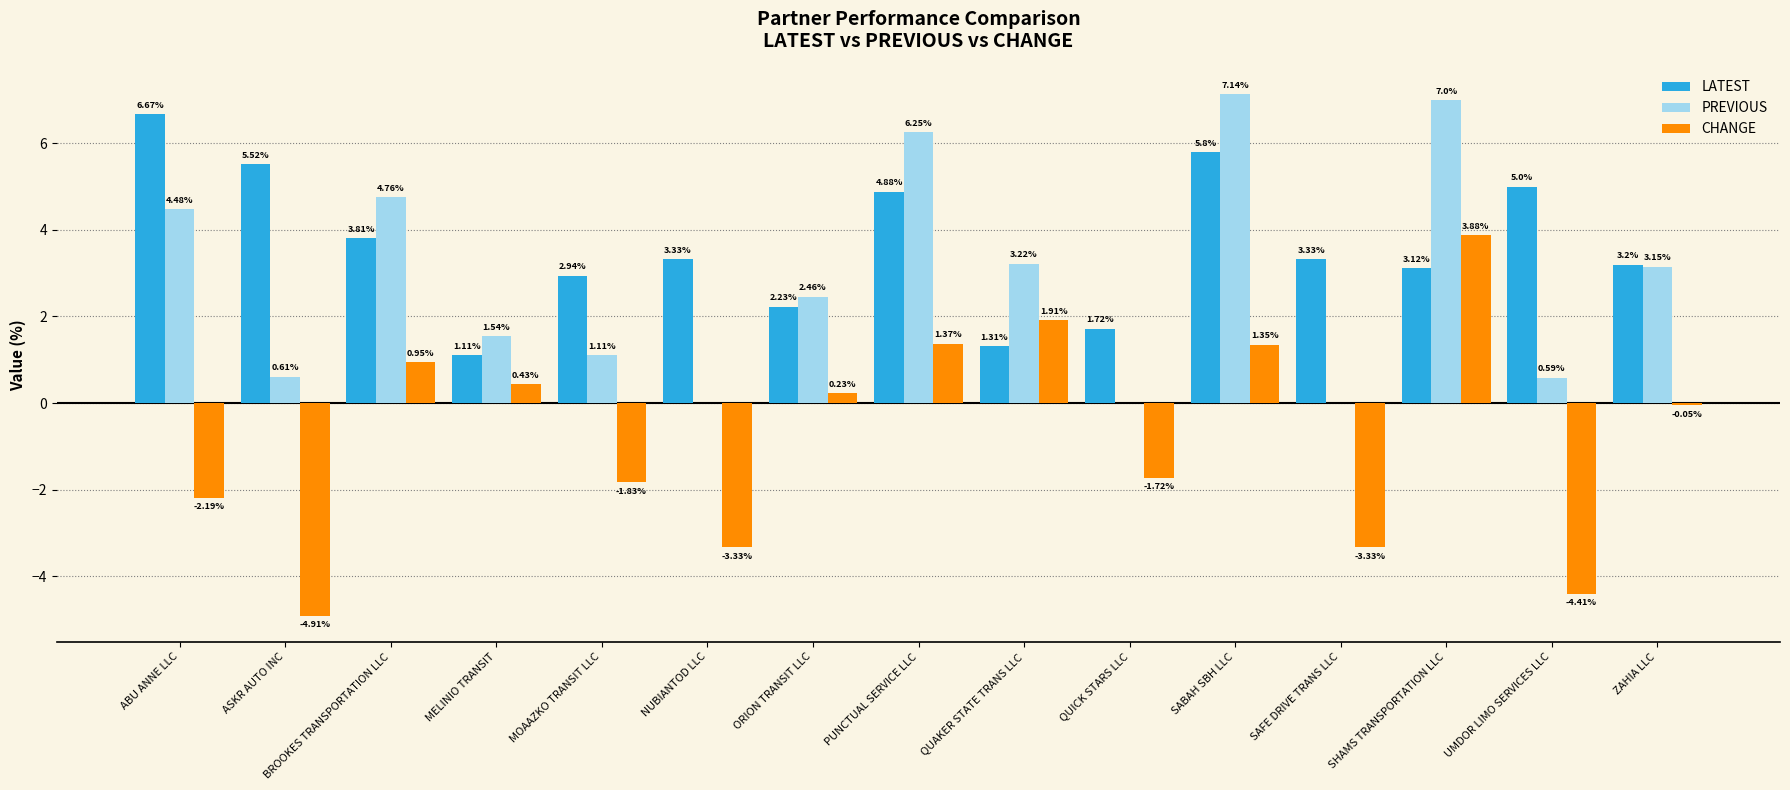

How many distinct data groups are displayed?

3